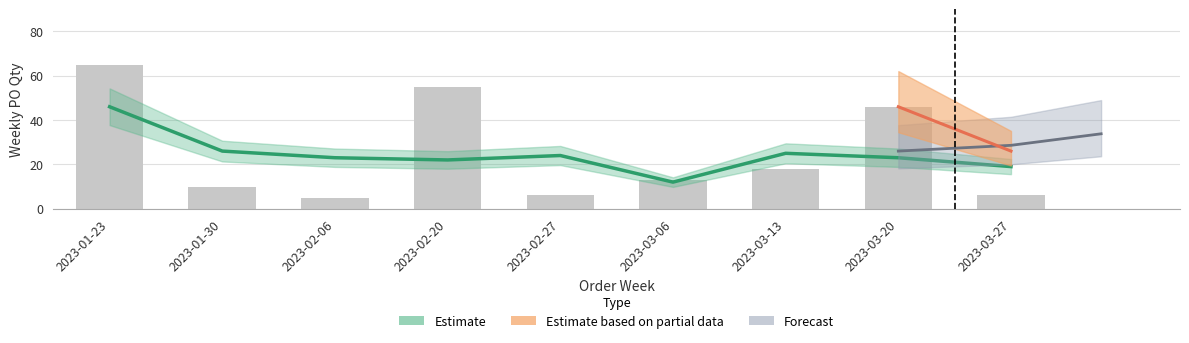

Read the value at 2023-01-23.

65